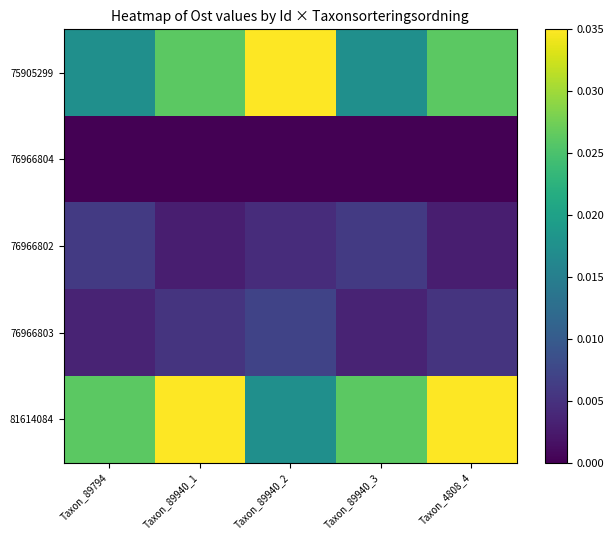

Which series has the largest total across all categories?

81614084